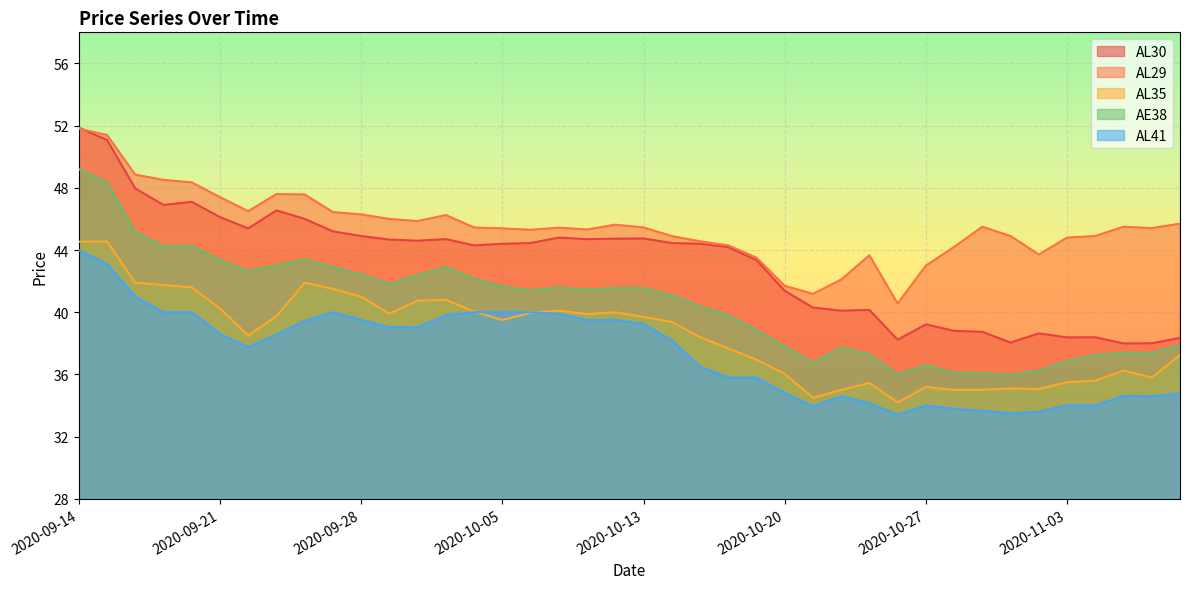

List the series in order of their peak value, highest first.

AL30, AL29, AE38, AL35, AL41